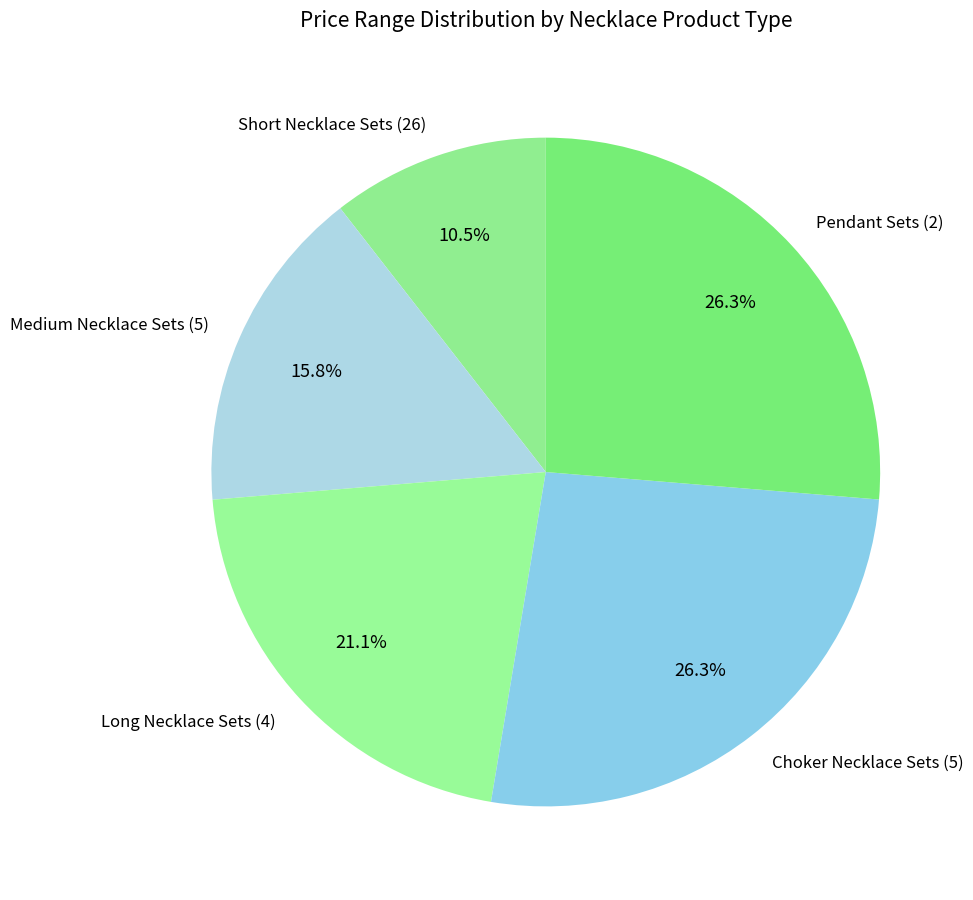

To the nearest percent, what is the combined percentage of Medium Necklace Sets (5) and Choker Necklace Sets (5)?

42%